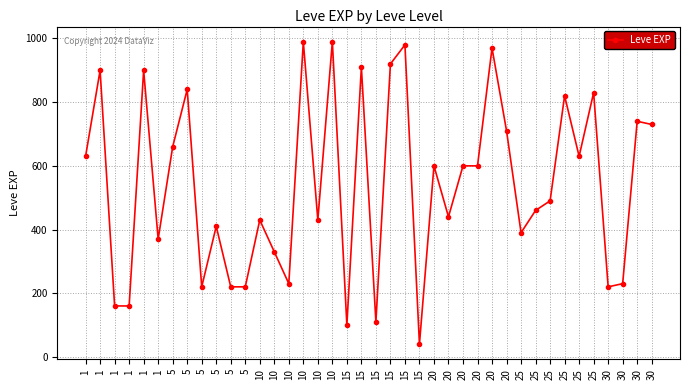

What is the ratio of the value at 20 to the value at 5?

0.5